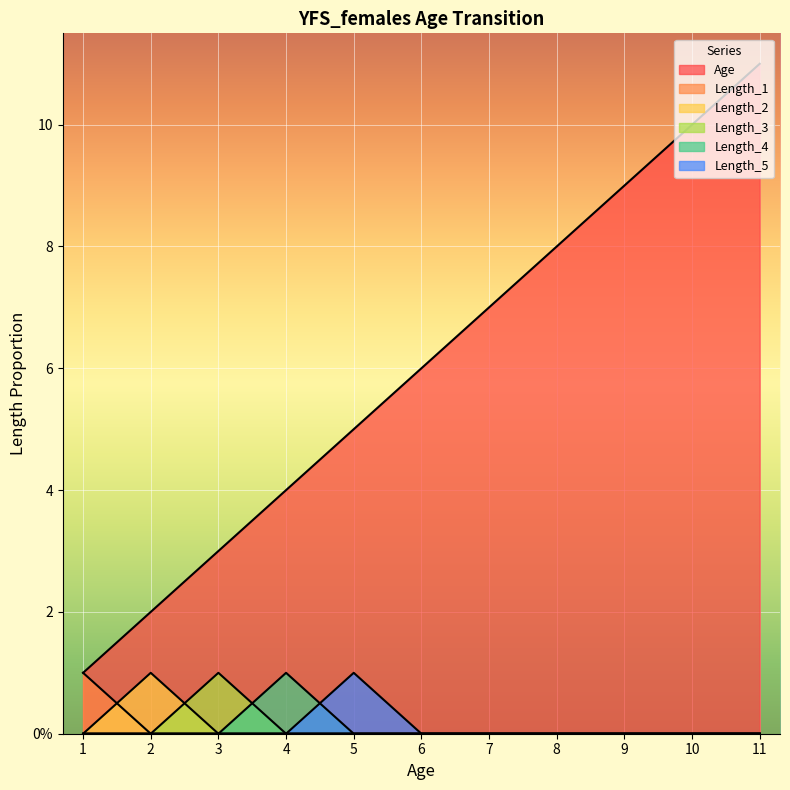

Which series changed the most between 3 and 11?

Age